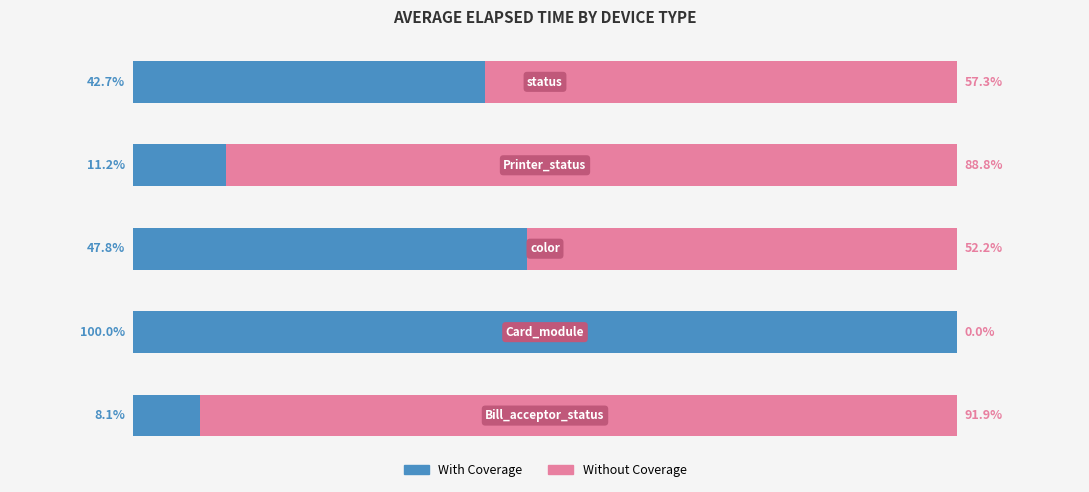

What are all the series names shown in the legend?

With Coverage, Without Coverage